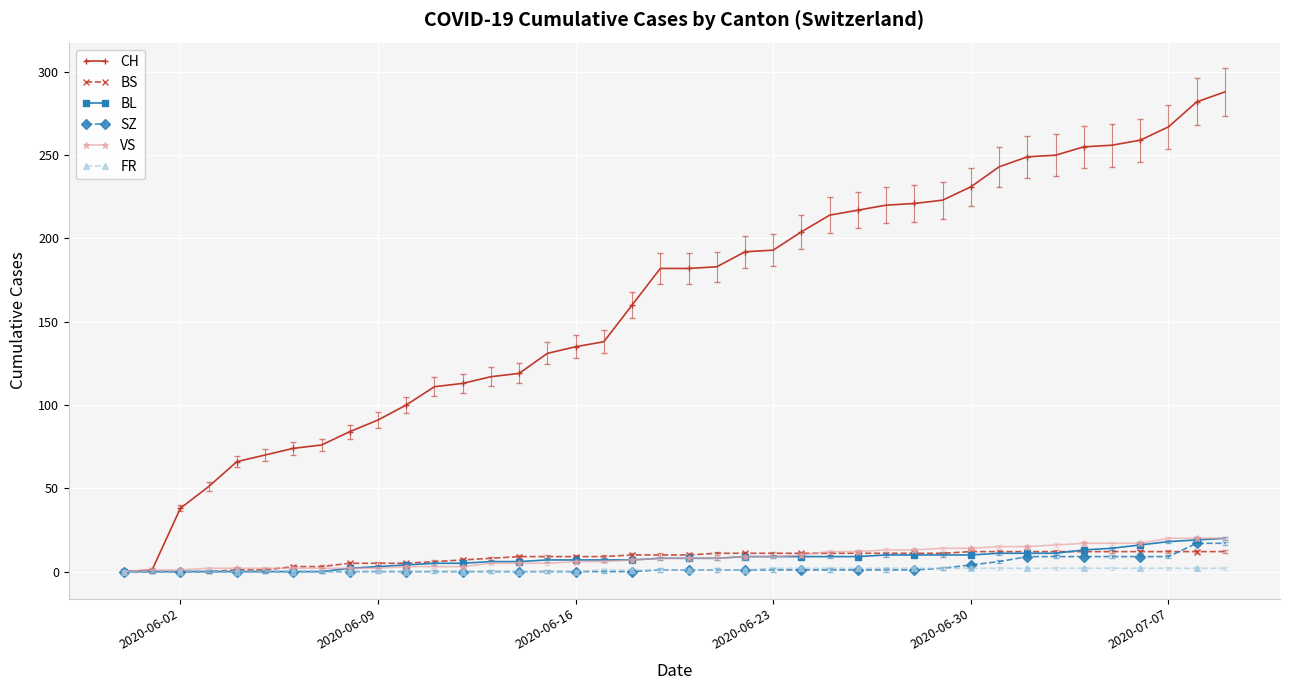

What is the maximum value for VS?

20